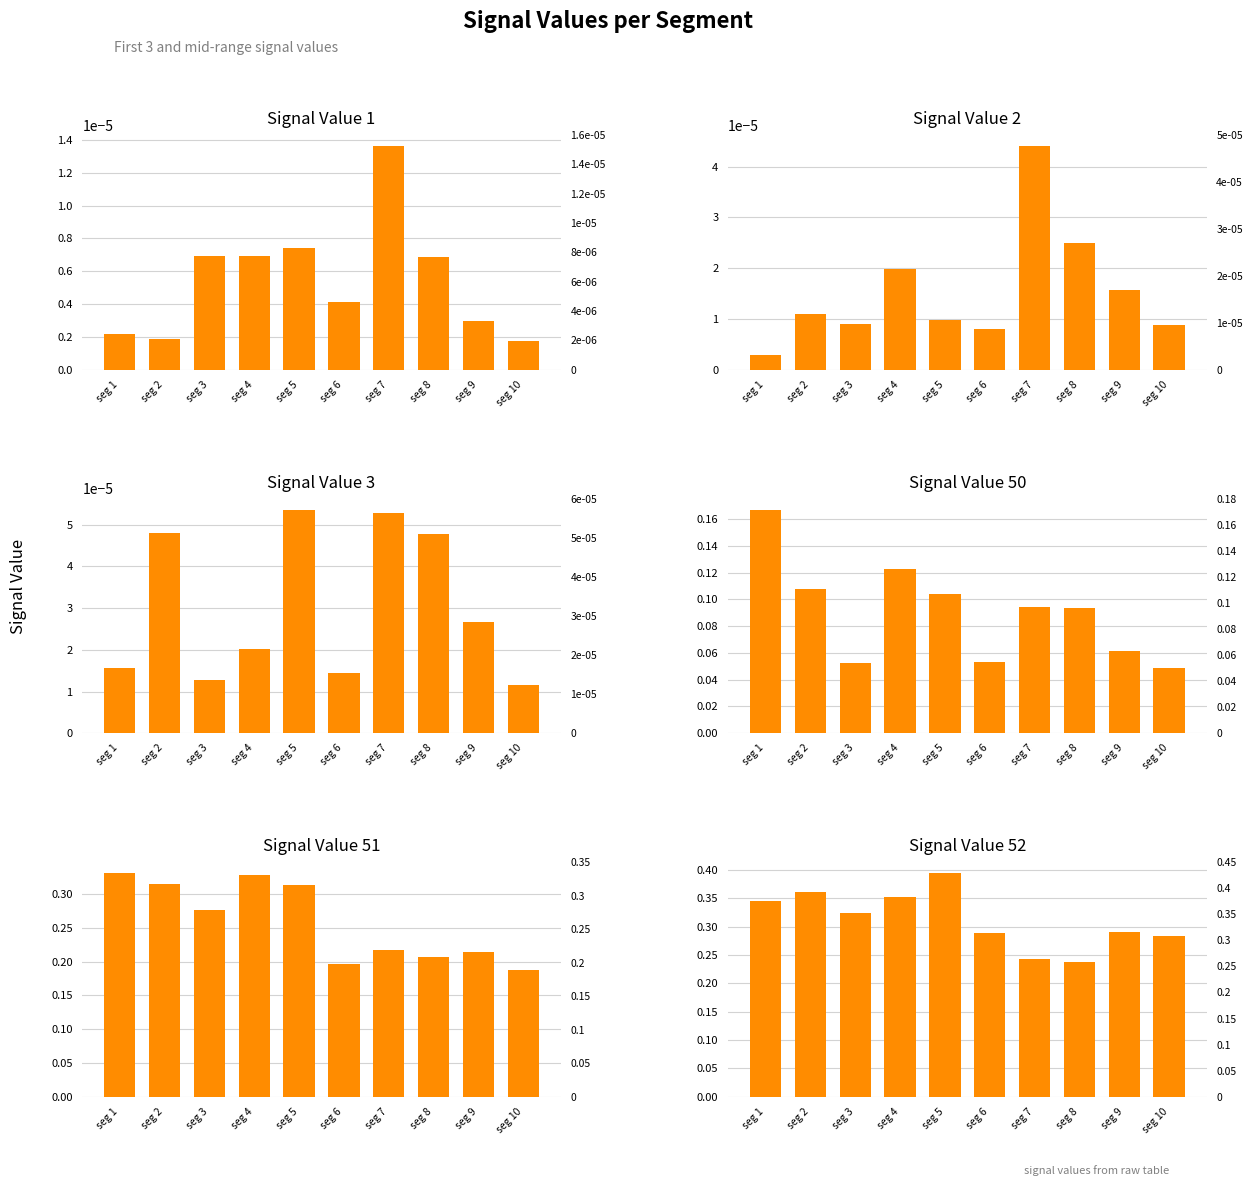

What is the difference between the second highest and second lowest values in the Signal_Value_51 series?

0.1